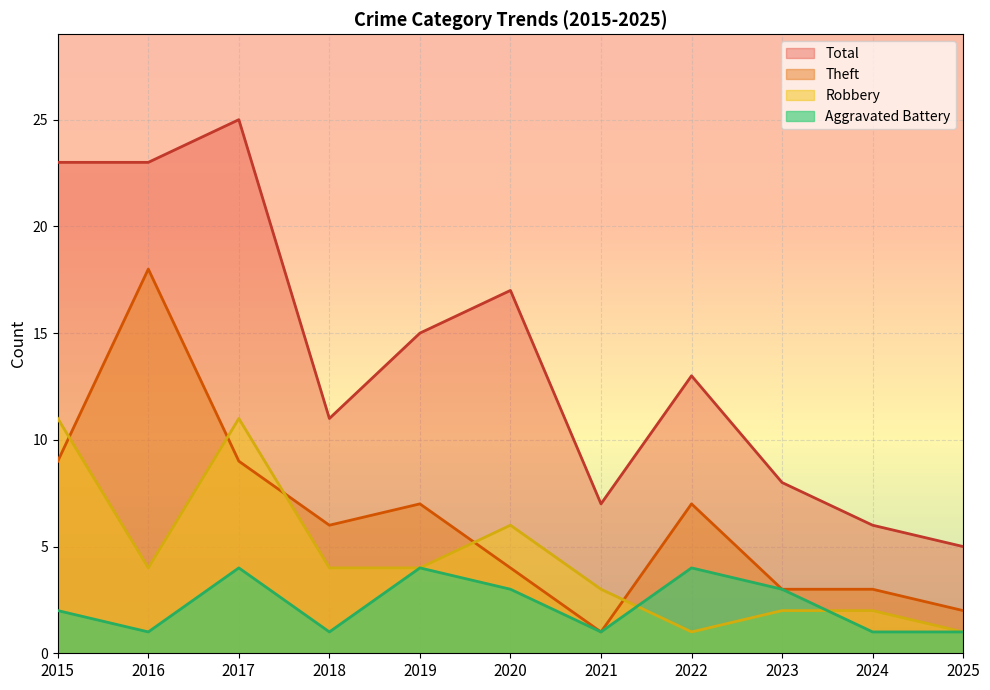

Reading left to right, extract all data points from this chart.

Aggravated Battery: 2015=2	2016=1	2017=4	2018=1	2019=4	2020=3	2021=1	2022=4	2023=3	2024=1	2025=1
Robbery: 2015=11	2016=4	2017=11	2018=4	2019=4	2020=6	2021=3	2022=1	2023=2	2024=2	2025=1
Theft: 2015=9	2016=18	2017=9	2018=6	2019=7	2020=4	2021=1	2022=7	2023=3	2024=3	2025=2
Total: 2015=23	2016=23	2017=25	2018=11	2019=15	2020=17	2021=7	2022=13	2023=8	2024=6	2025=5